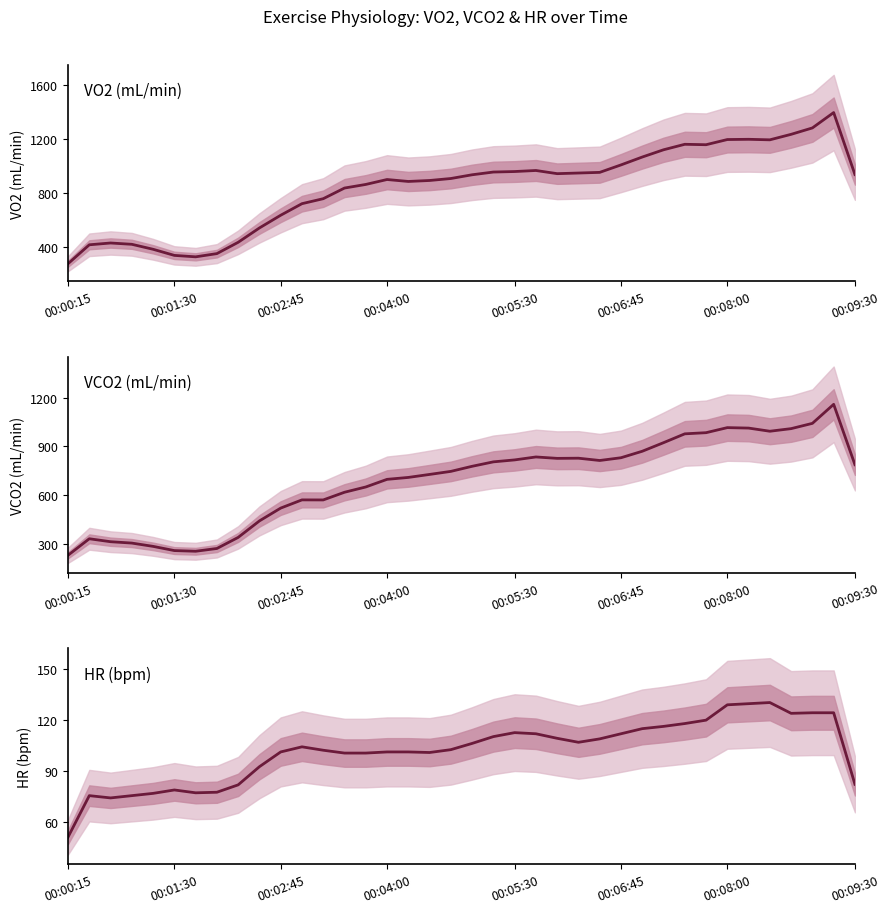

What are all the series names shown in the legend?

VO2, VCO2, HR